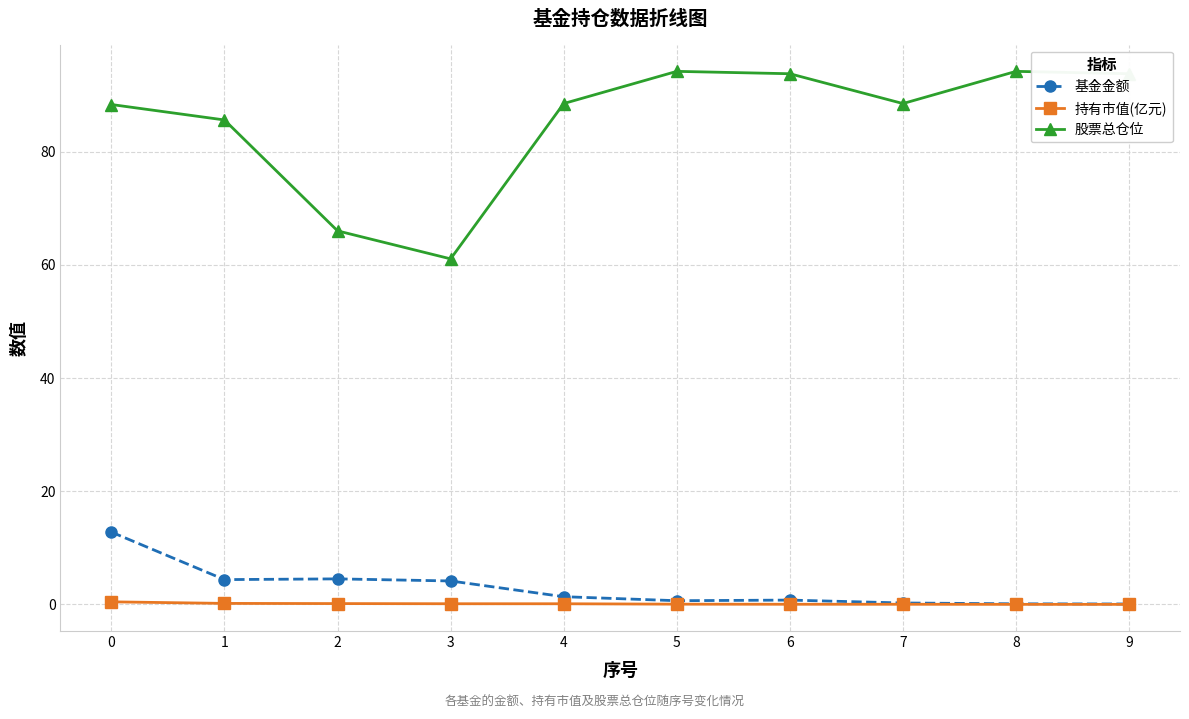

At which label is 股票总仓位 closest to 77?

1